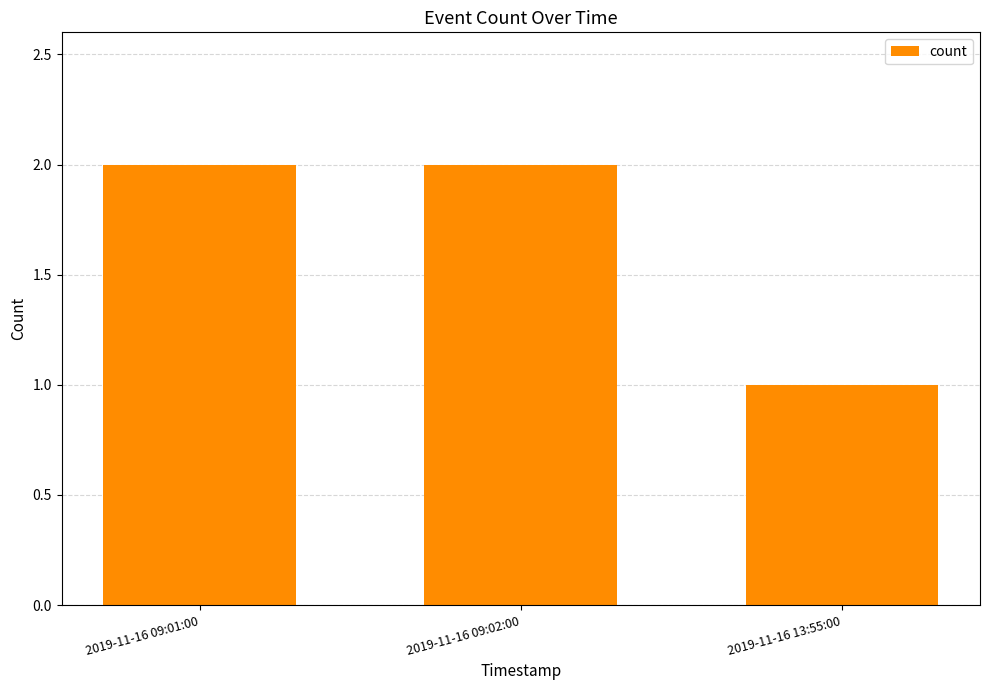

What is the sum of all values?

5